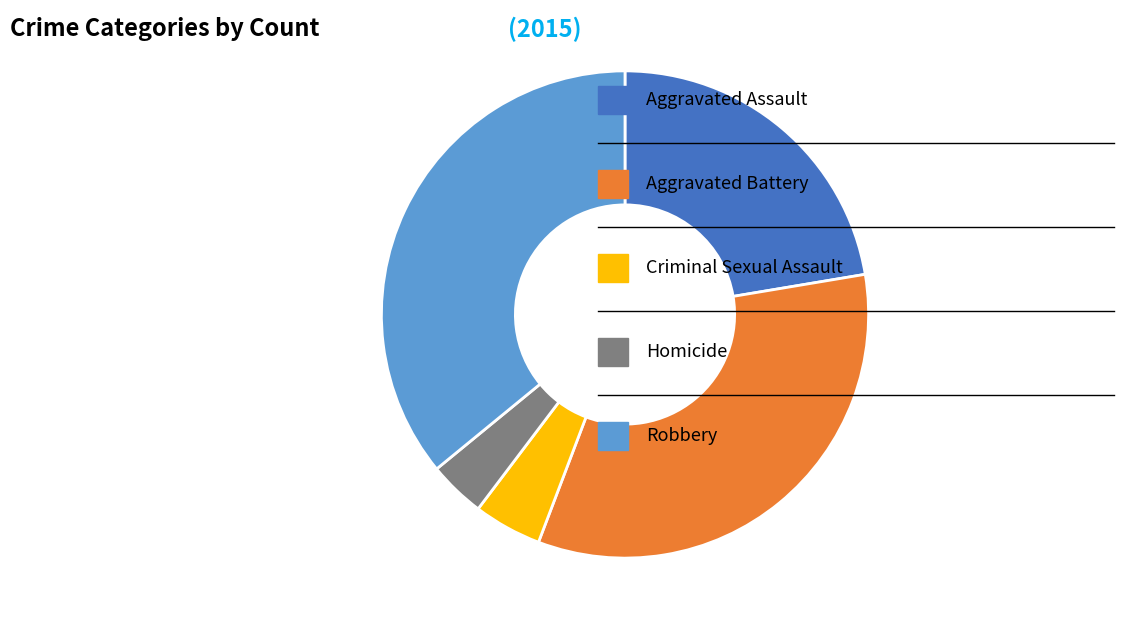

Does any single category account for the majority?

No